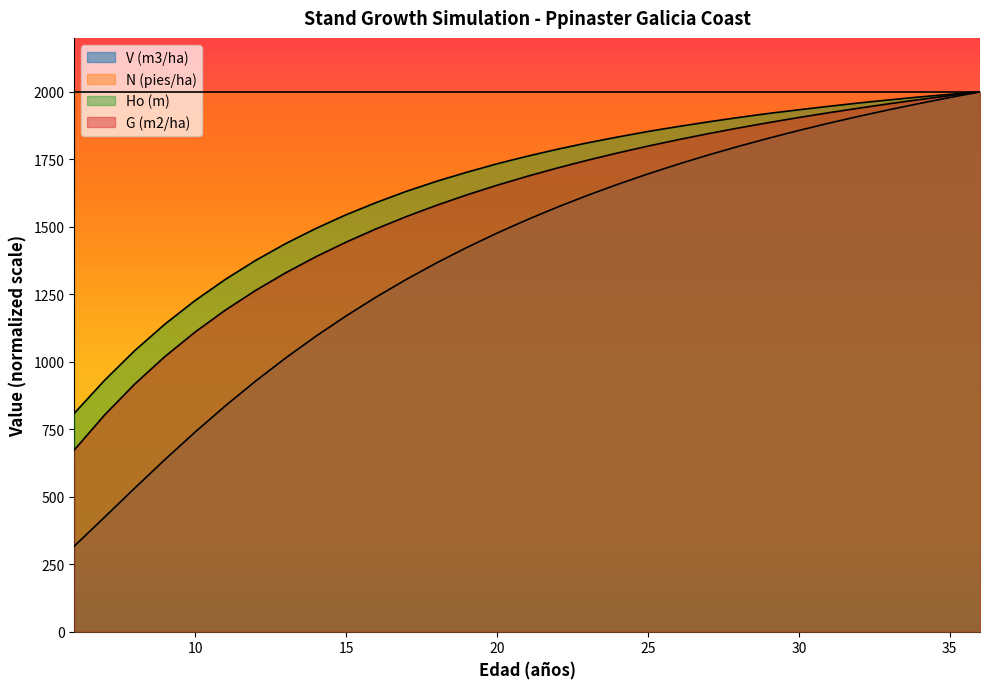

True or false: V (m3/ha) has a value of 1305.4 at 17.

True